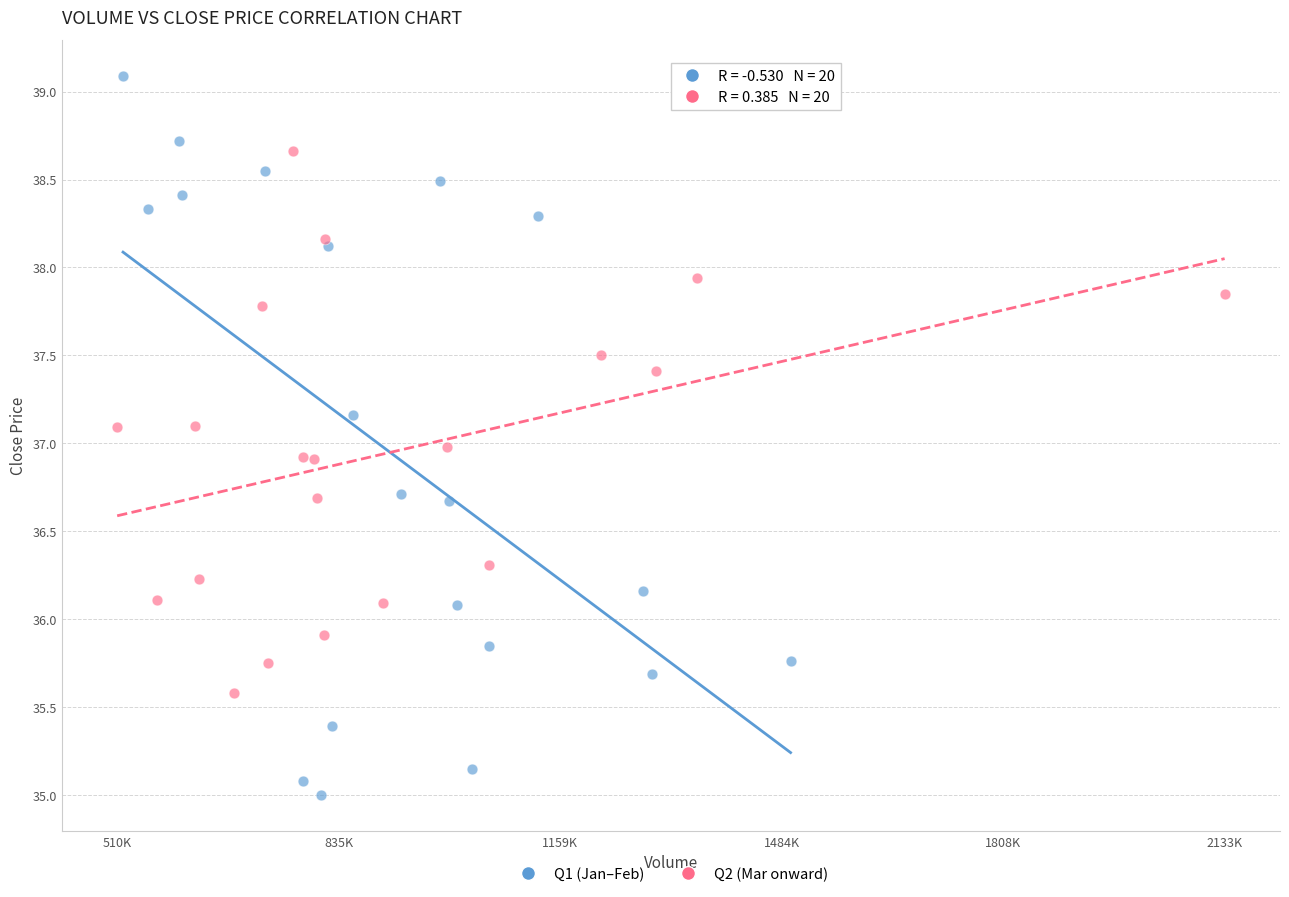

Which series reaches the minimum Y coordinate?

Q1 (Jan–Feb)